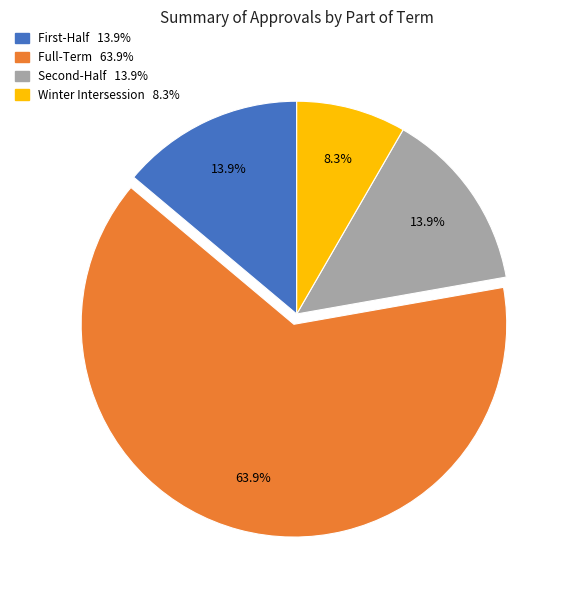

What is the largest slice in the pie chart?

Full-Term